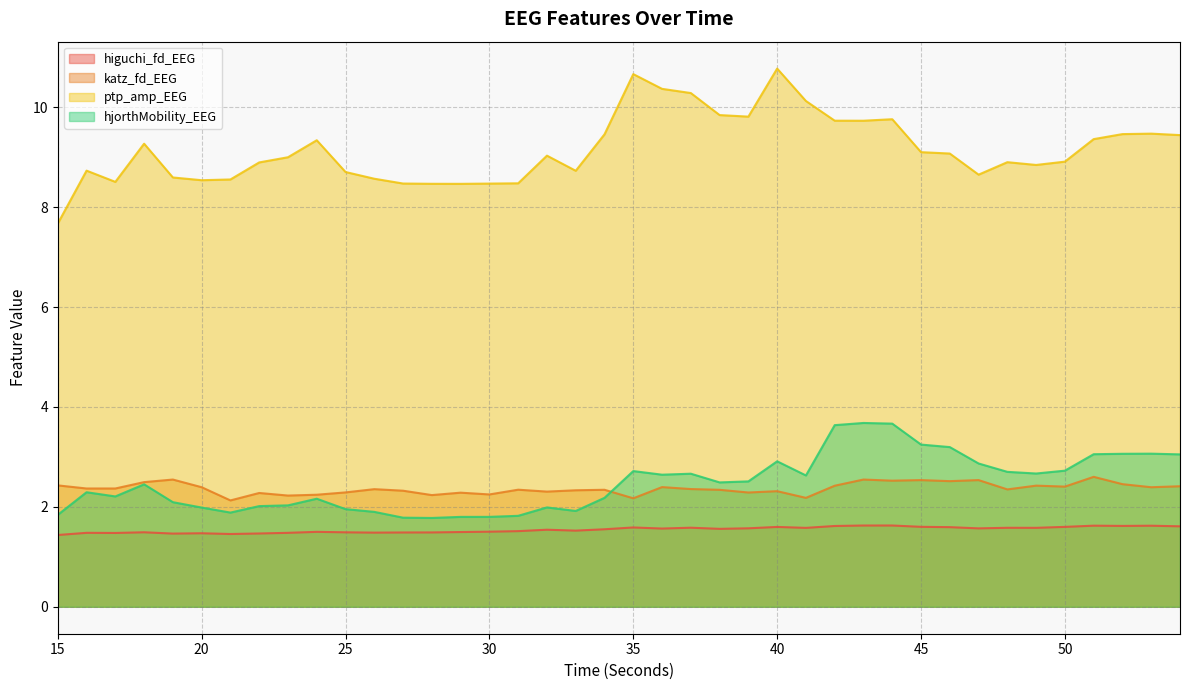

How many series are shown in this chart?

4